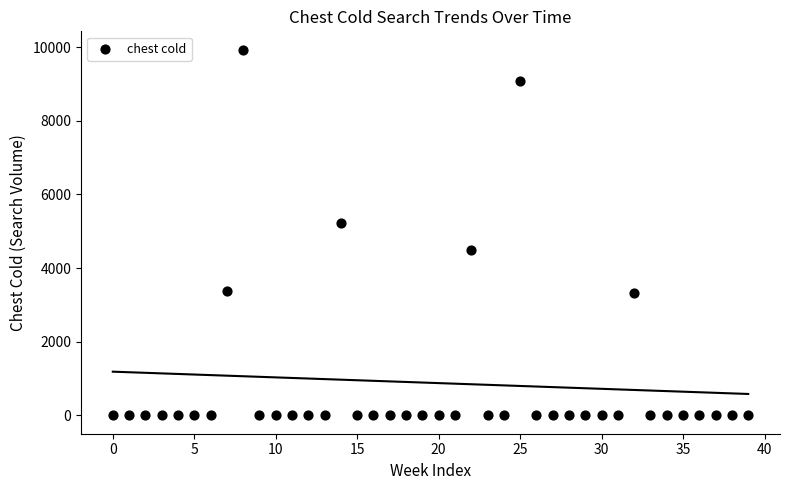

What Y value in the scatter plot is closest to 4967?

5221.9